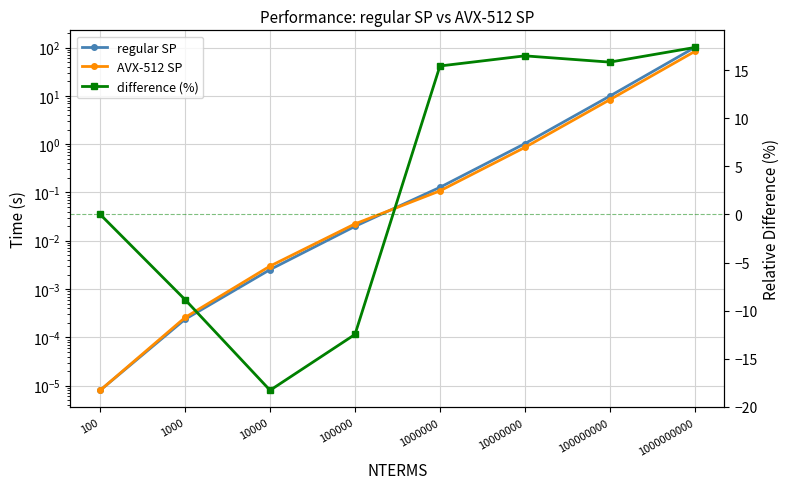

Is it true that regular SP equals 0.0 at 10000?

False